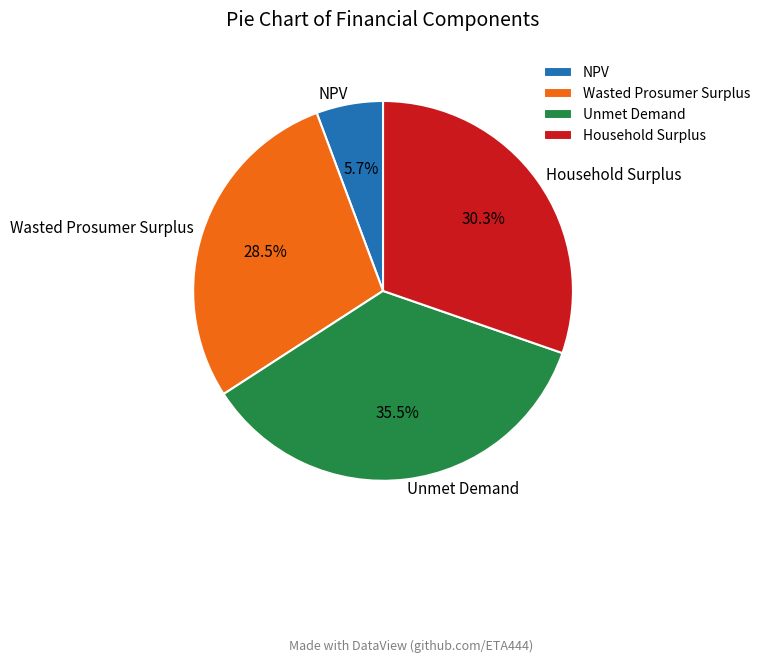

To the nearest percent, what is the difference between the Wasted Prosumer Surplus and NPV slice percentages?

23%